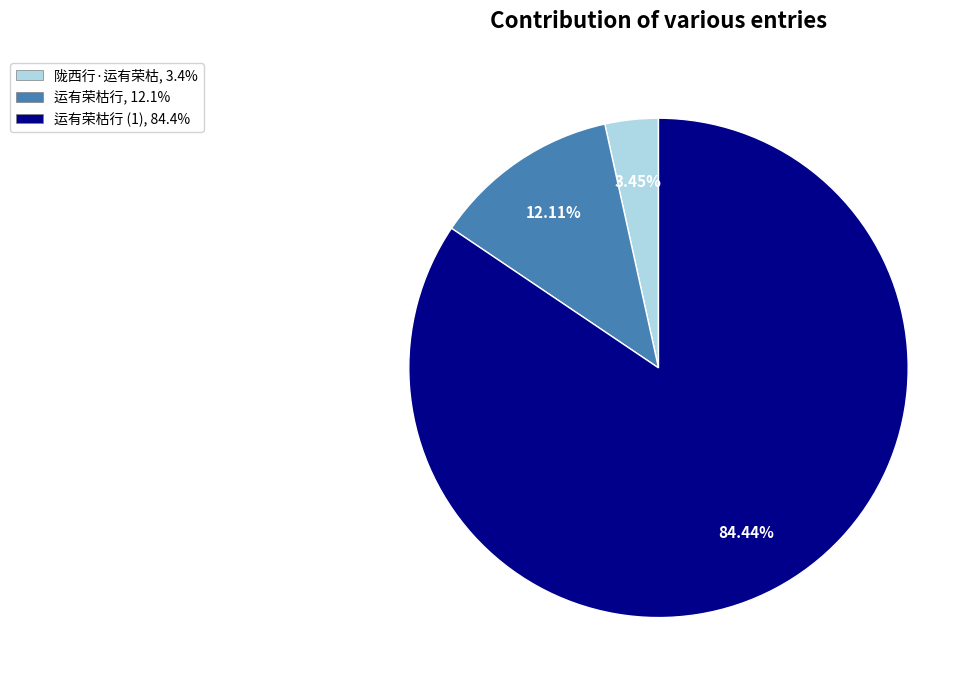

To the nearest percent, what is the difference between the largest and smallest slice percentages?

81%